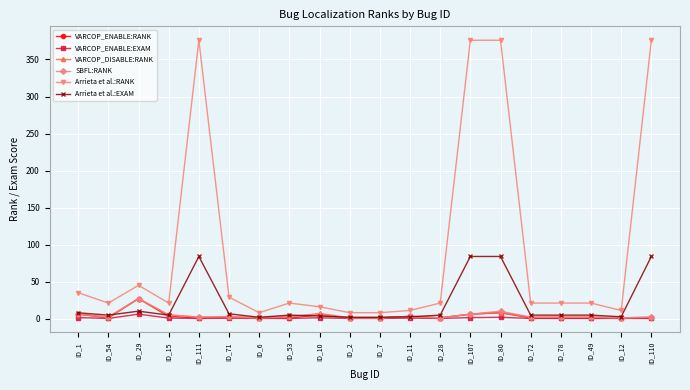

What is the label of the 6th point from the right?

ID_80